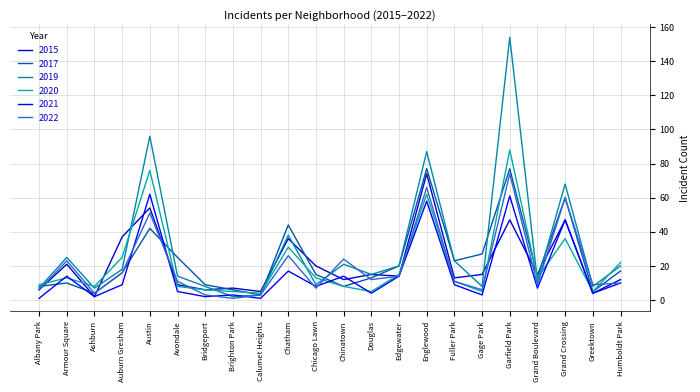

The value of 2017 at Grand Crossing is 107. True or false?

False